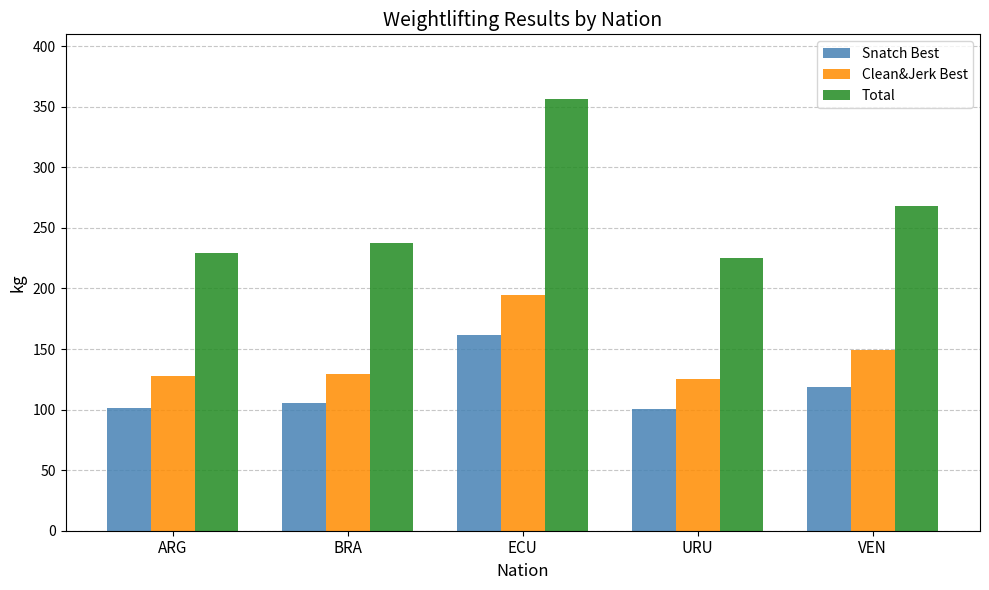

What is the label of the 3rd bar from the left?

ECU